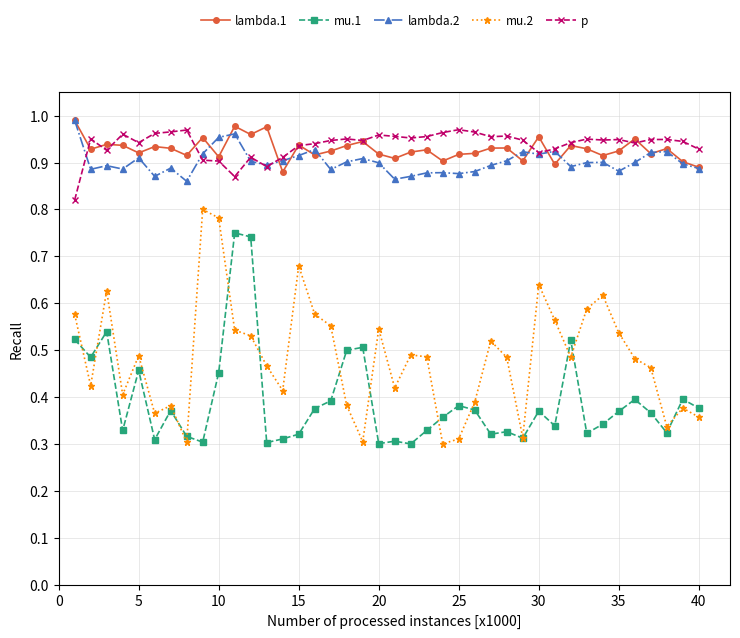

Which series ends up on top after the final intersection of mu.2 and mu.1?

mu.1